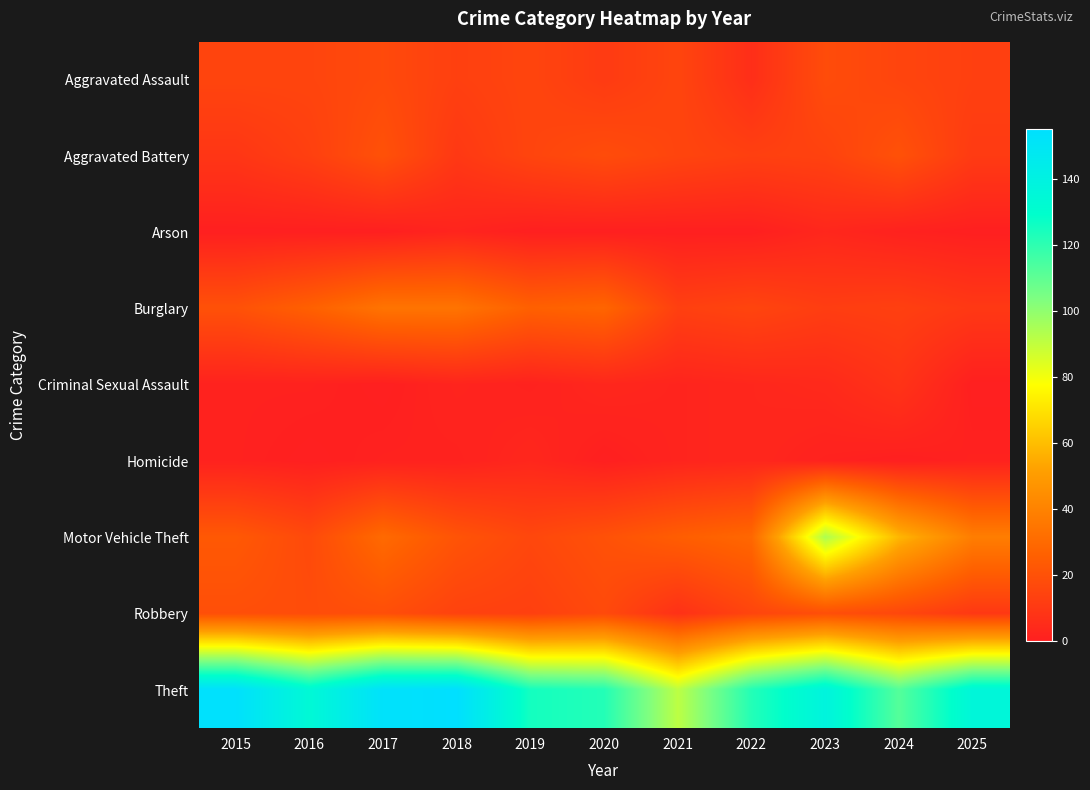

Between 2018 and 2022, which series saw the biggest shift?

Theft